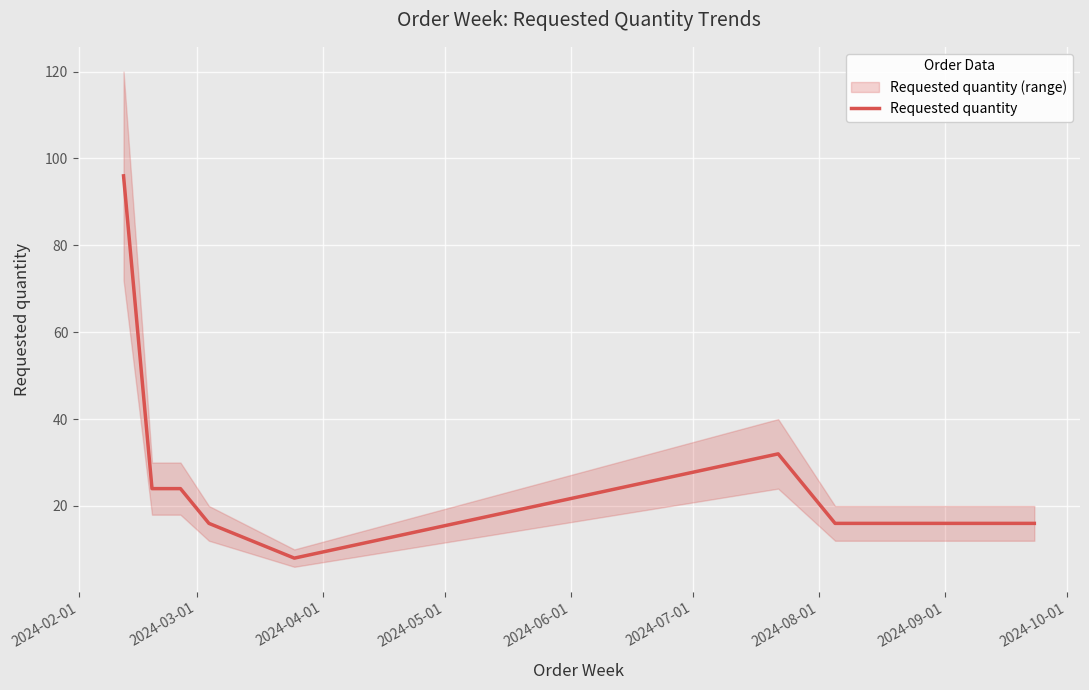

How many points are higher than both their immediate neighbors (excluding endpoints)?

1